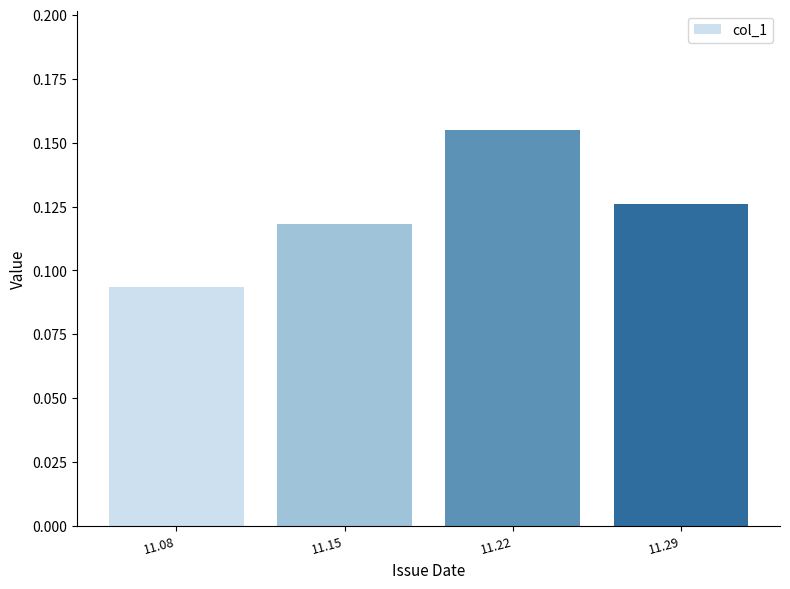

Rank the categories by value from lowest to highest.

11.08, 11.15, 11.29, 11.22